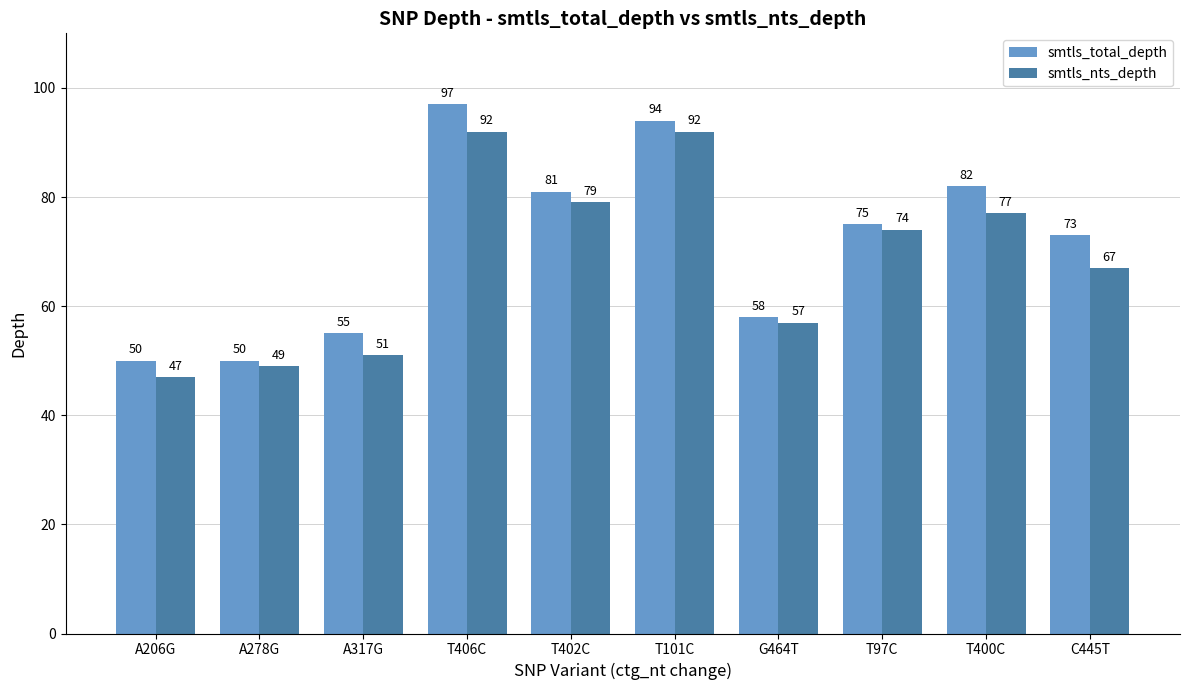

What is the smallest value displayed?

47